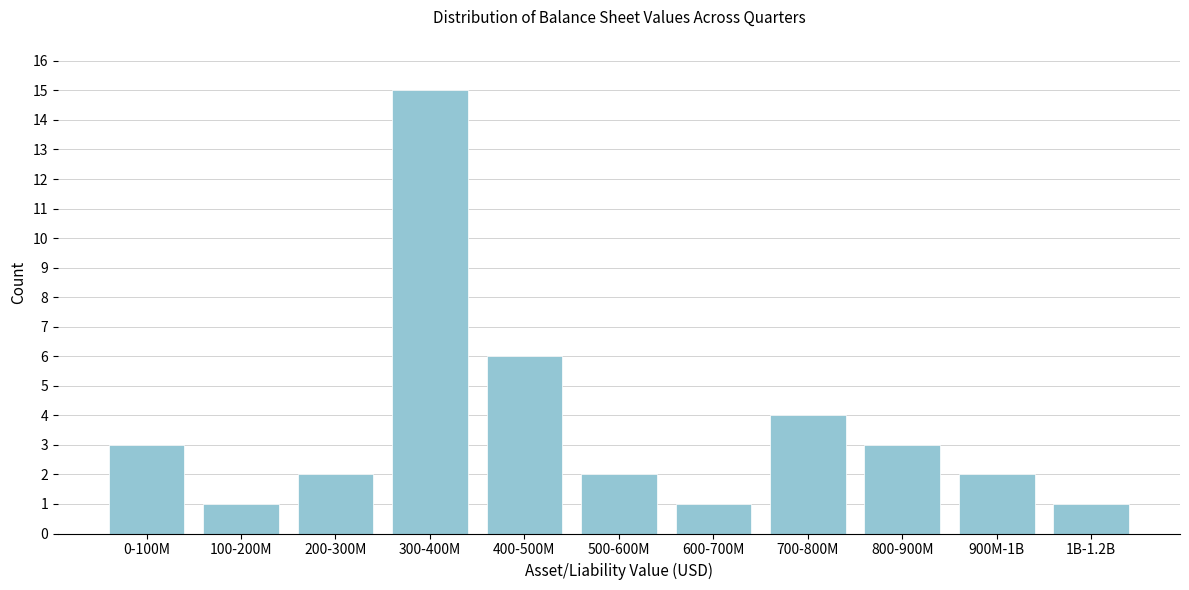

Reading right to left, transcribe all the data shown in this chart.

1B-1.2B=1	900M-1B=2	800-900M=3	700-800M=4	600-700M=1	500-600M=2	400-500M=6	300-400M=15	200-300M=2	100-200M=1	0-100M=3